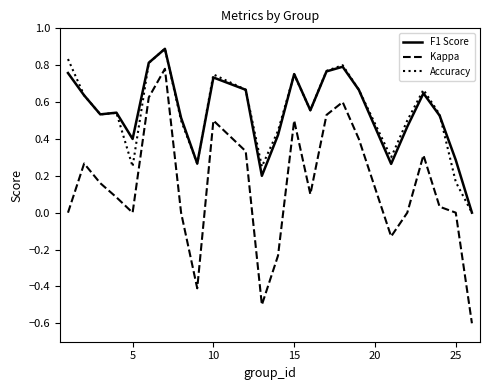

Which series has the widest spread of values?

Kappa